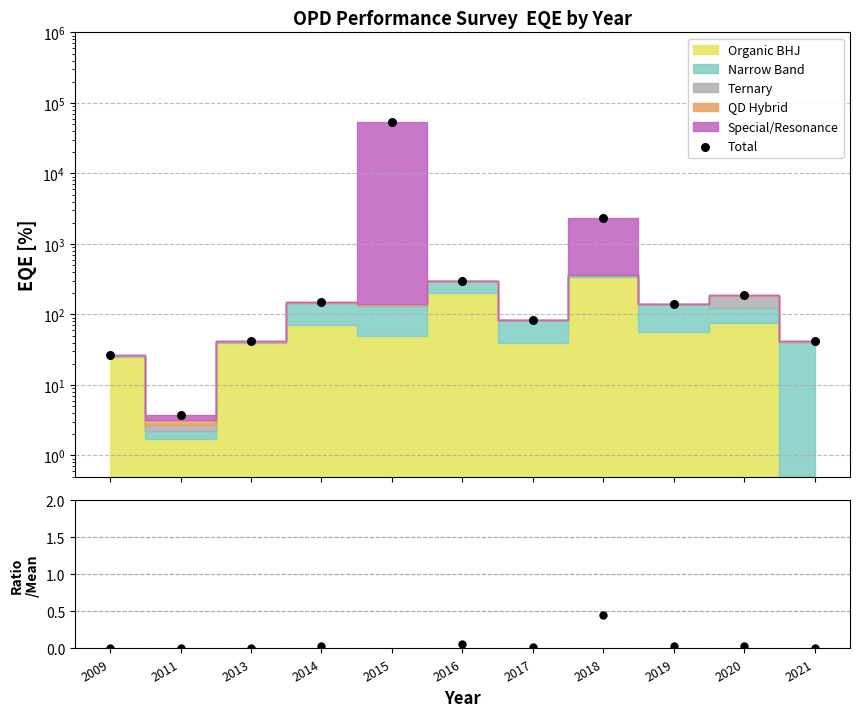

At which category is the sum across all series the highest?

2015